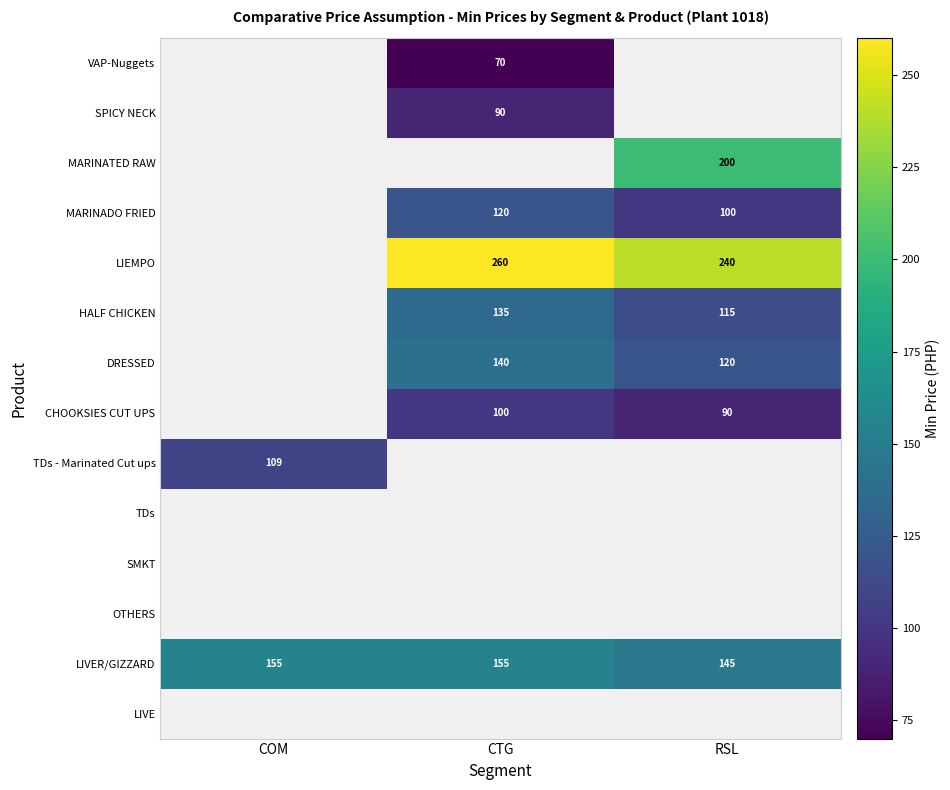

How many categories are shown in the chart?

3